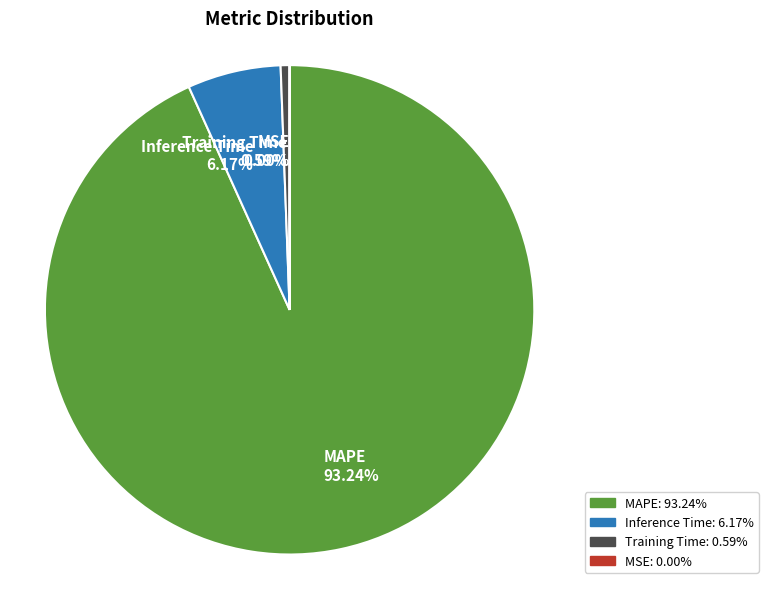

Is MAPE the majority of the pie?

Yes